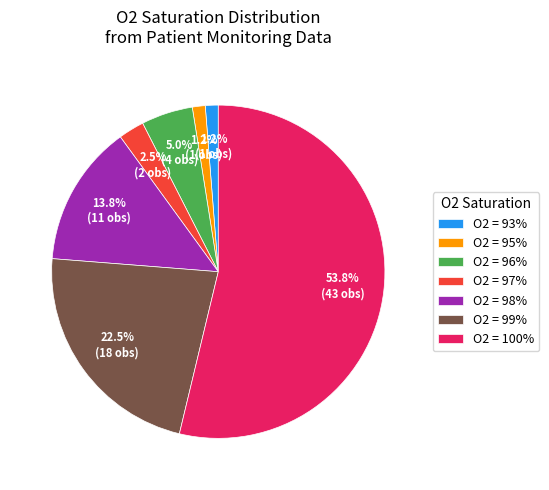

Do O2 = 93% and O2 = 98% together represent more than half of the pie?

No